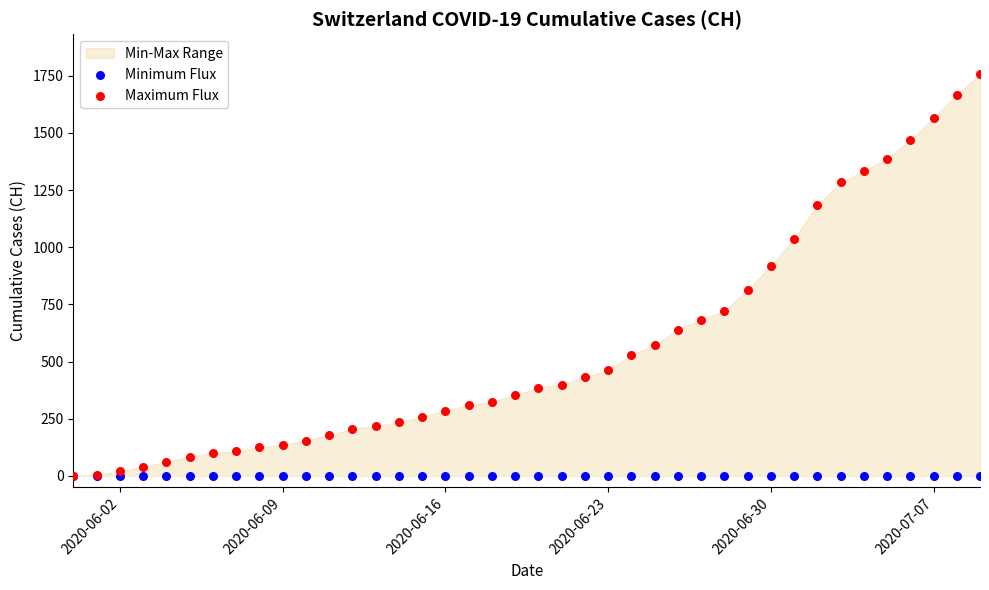

In the Maximum Flux series, what Y value is closest to 878?

918